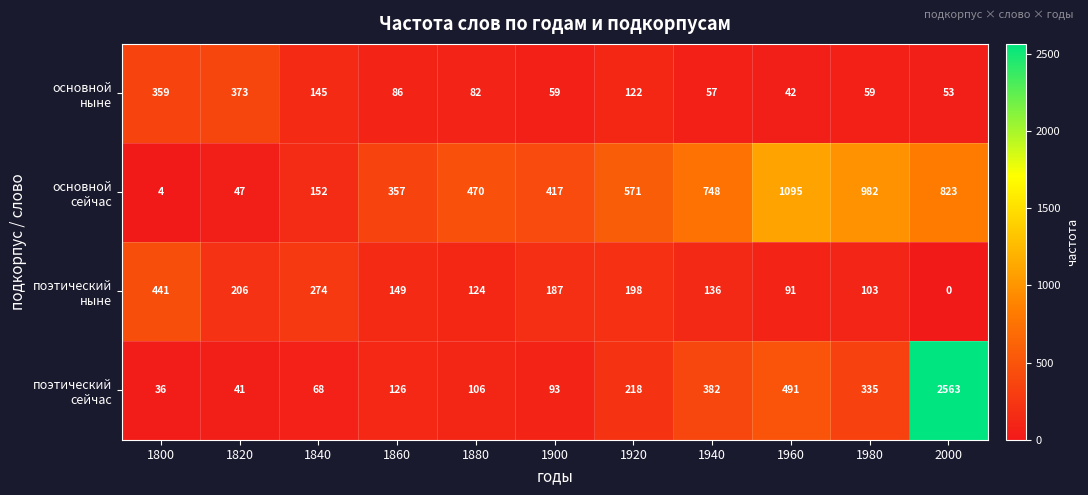

How many distinct data groups are displayed?

4